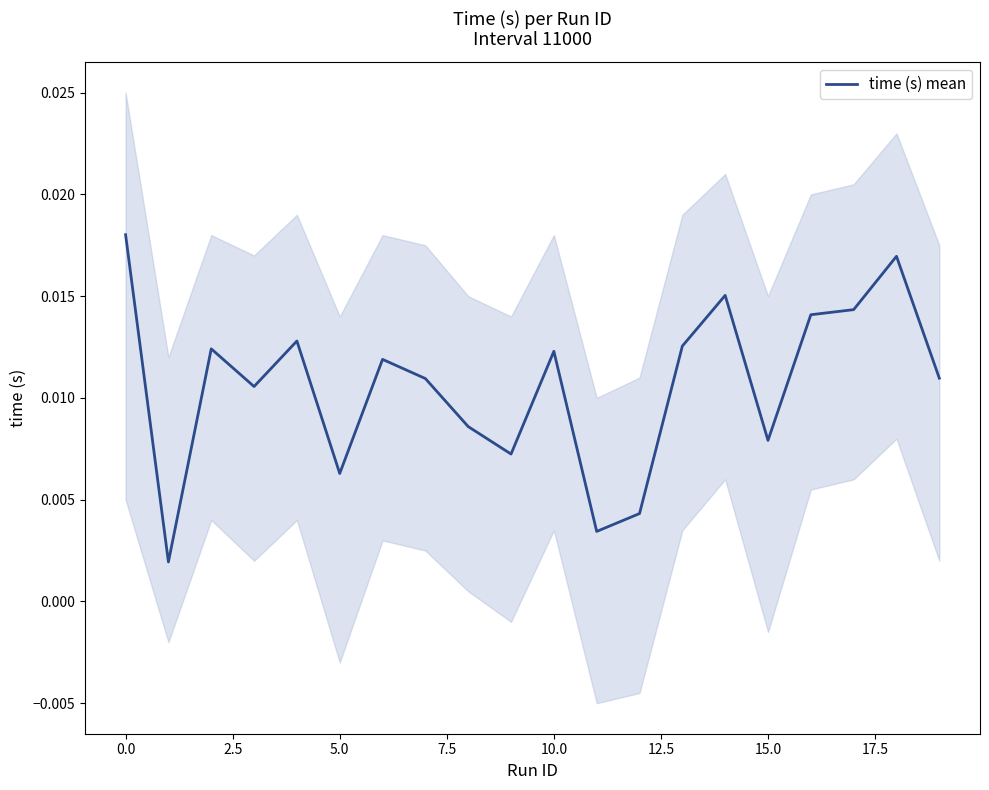

Count the values in the range 0 to 1.

20